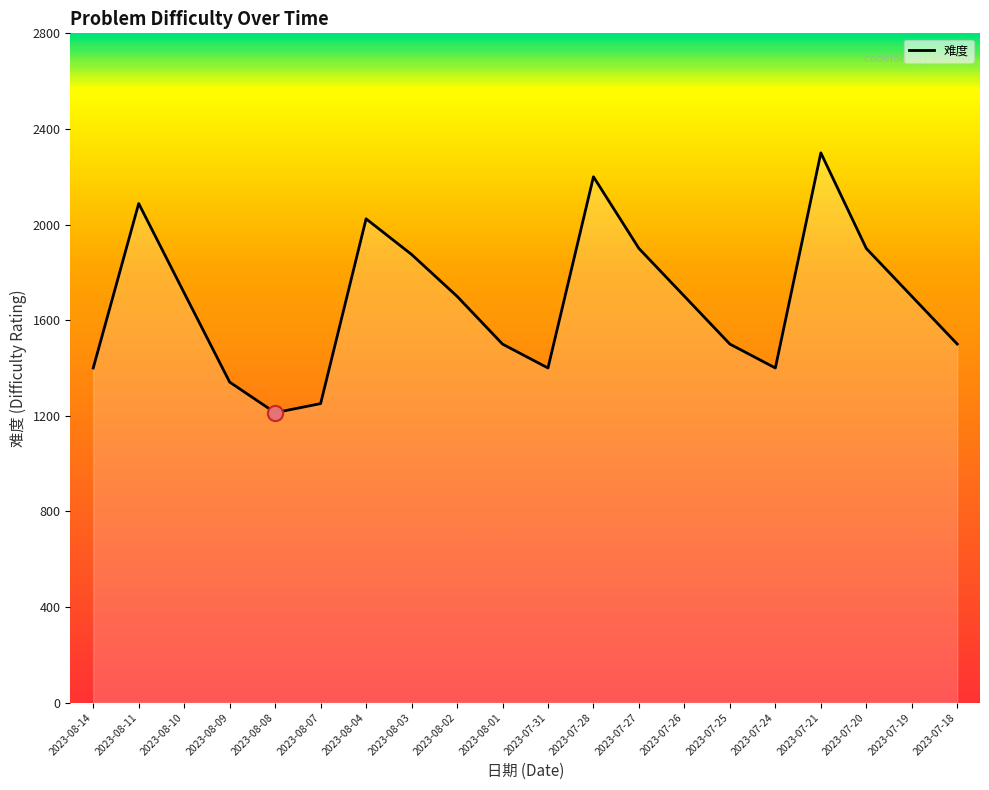

What is the change in value from 2023-08-03 to 2023-07-31?

-475